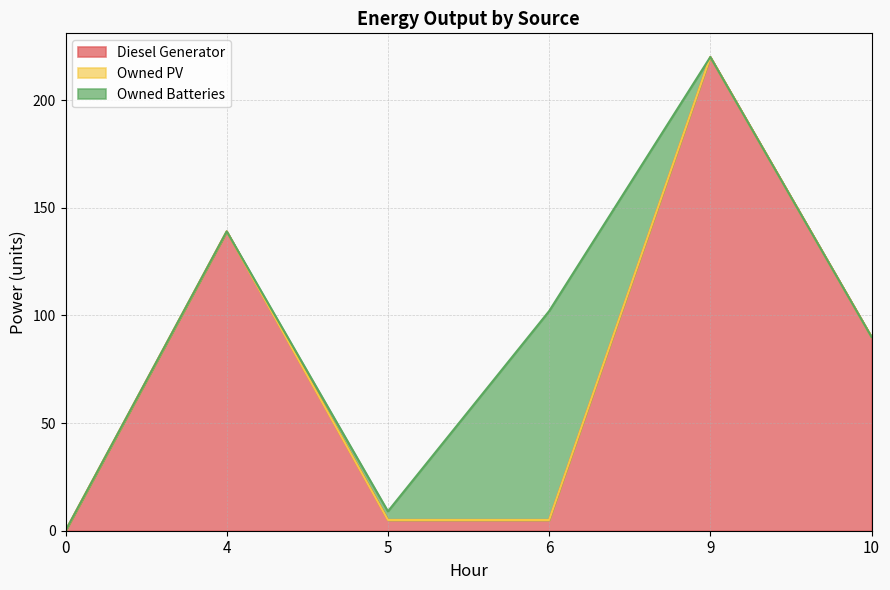

Reading right to left, transcribe all the data shown in this chart.

Diesel Generator: 10=90.0	9=220.0	6=5.0	5=5.0	4=139.0	0=0.0
Owned PV: 10=0.0	9=0.0	6=0.0	5=0.0	4=0.0	0=0.0
Owned Batteries: 10=0.0	9=0.0	6=97.0	5=4.0	4=0.0	0=0.0